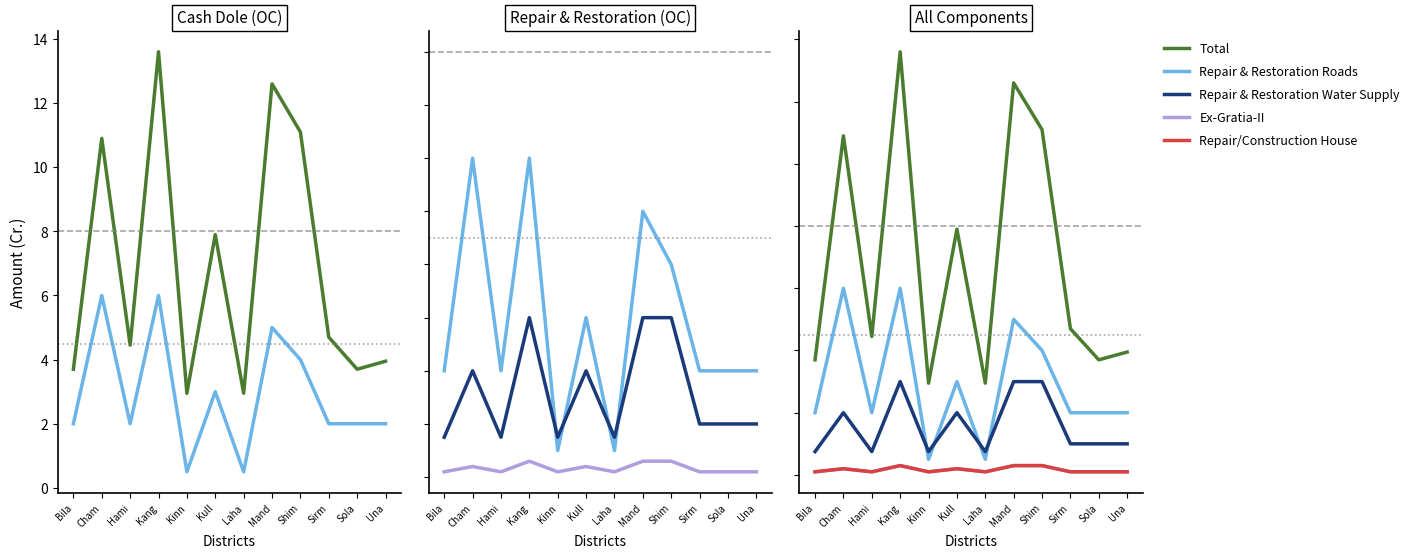

Which series has the largest range (max minus min)?

Total